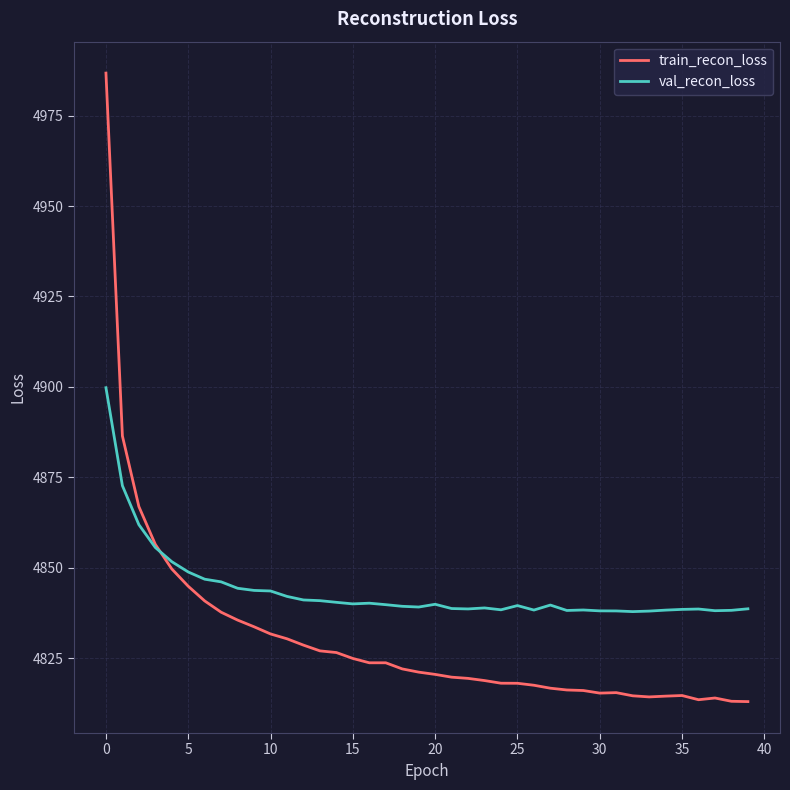

What is the difference between the maximum and minimum values in the train_recon_loss series?

173.8